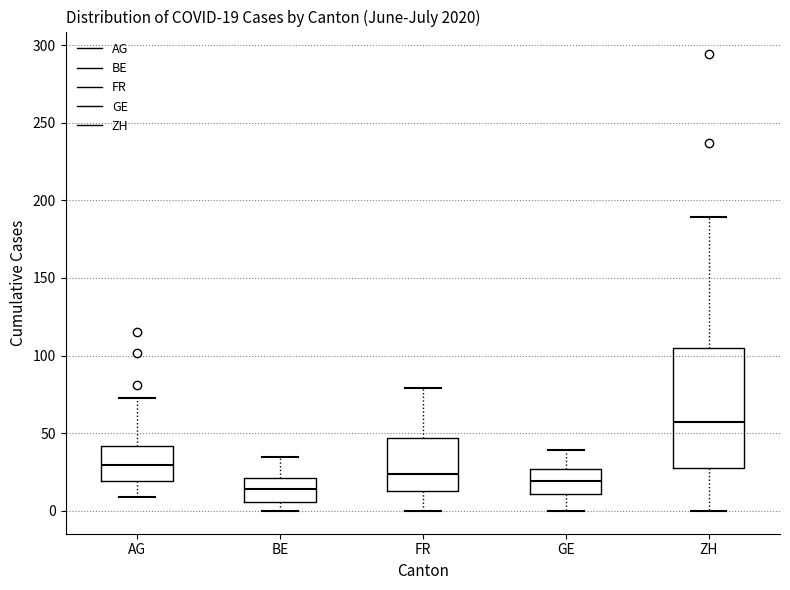

Which box is the tallest, from its lower edge to its upper edge?

ZH